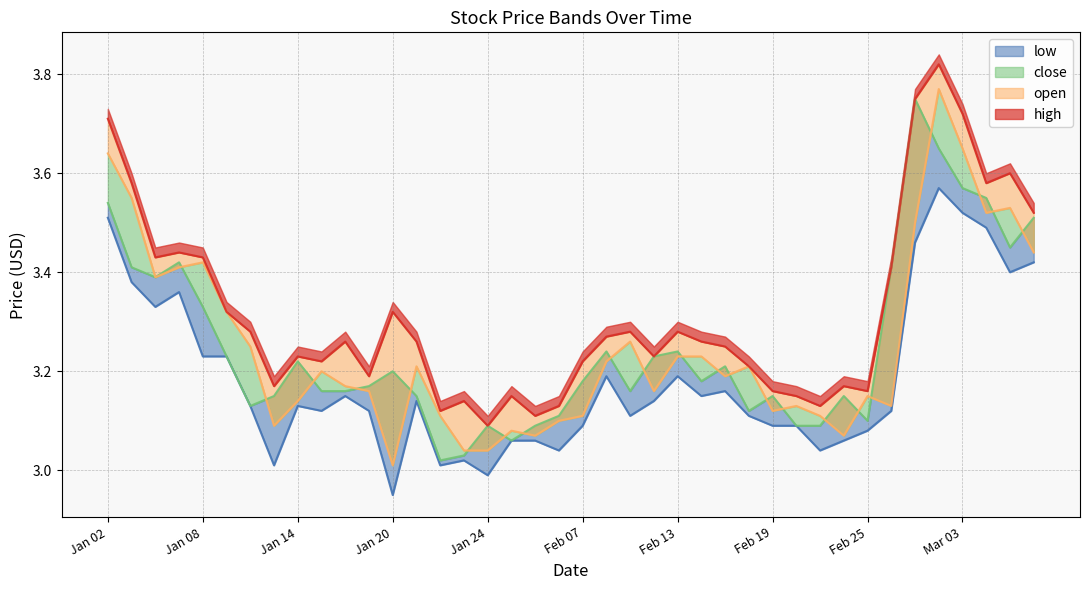

What is the sum of the open values at 2025-02-06 and 2025-02-20?

6.2